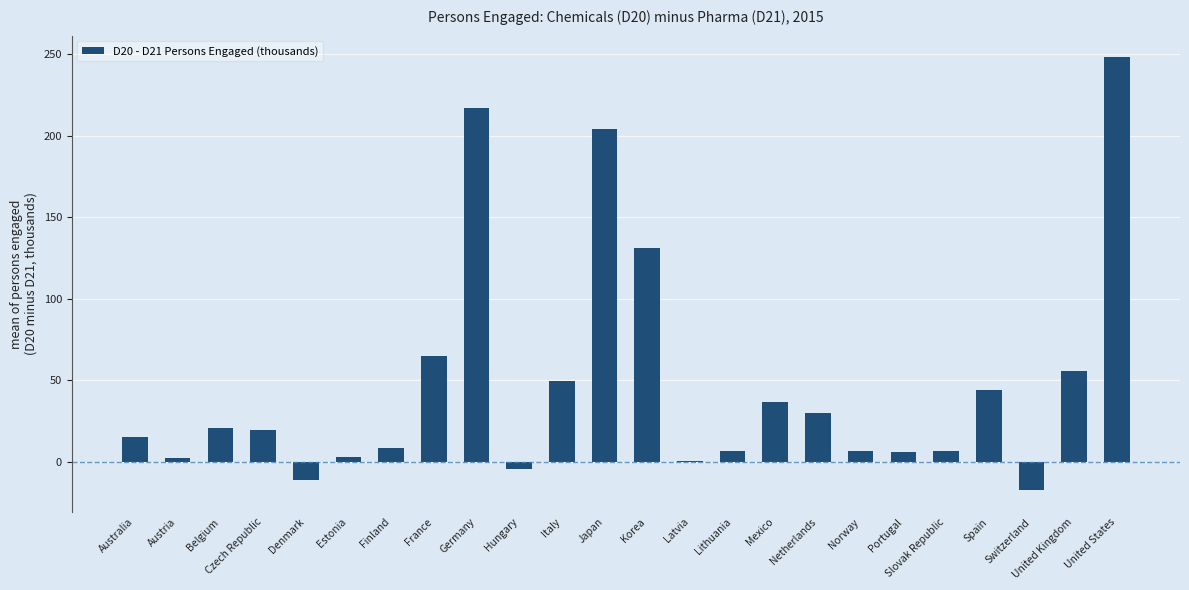

Between Mexico and Estonia, which is larger?

Mexico